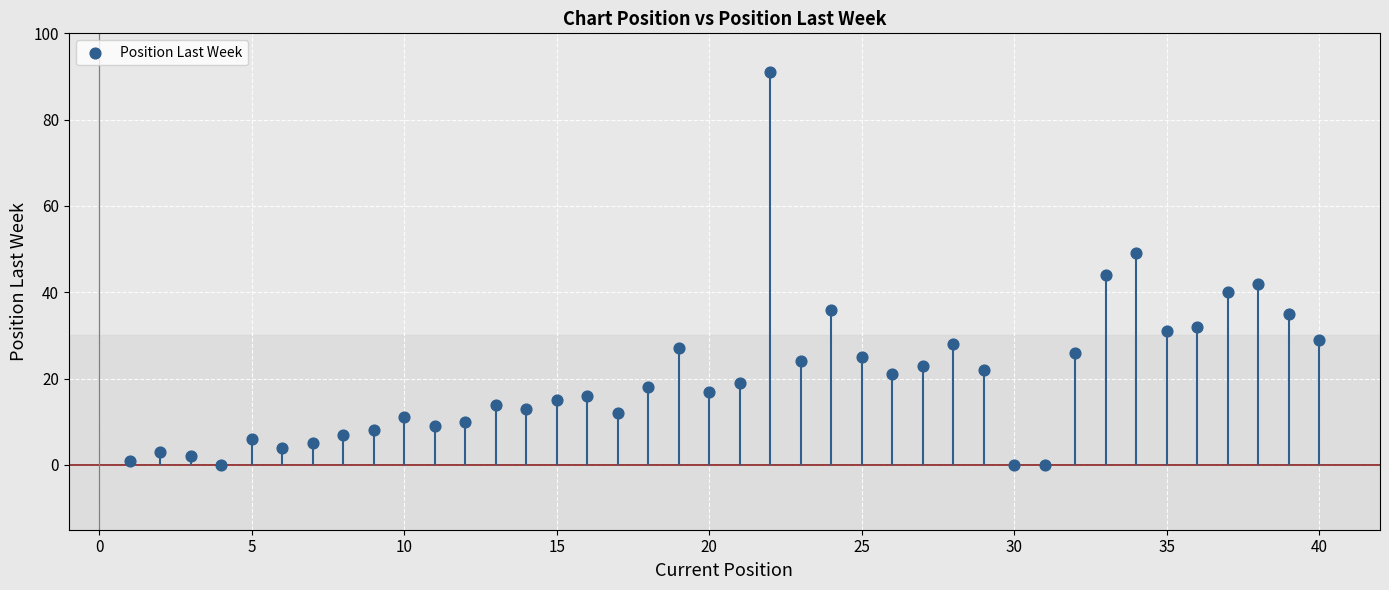

What is the range of X values (max minus min)?

39